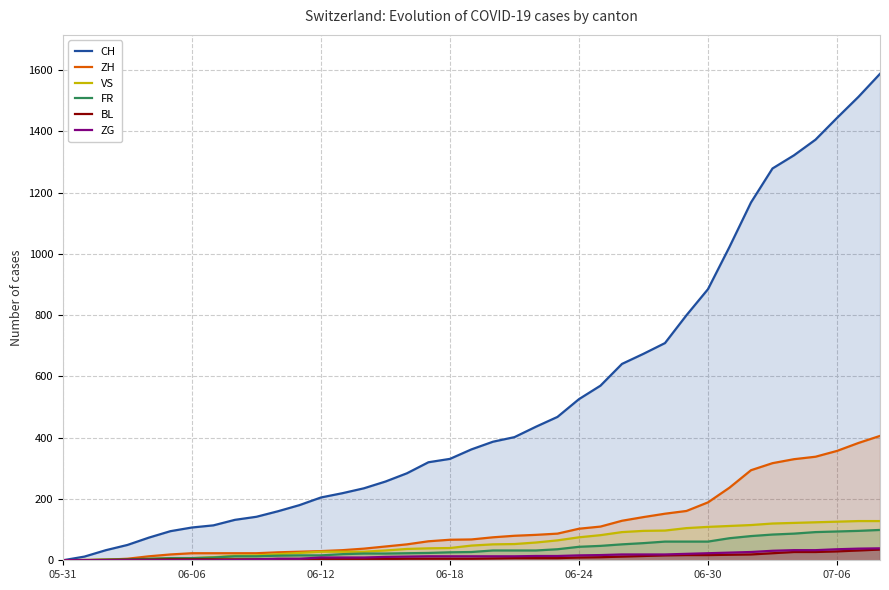

True or false: VS and ZG cross at least once.

False